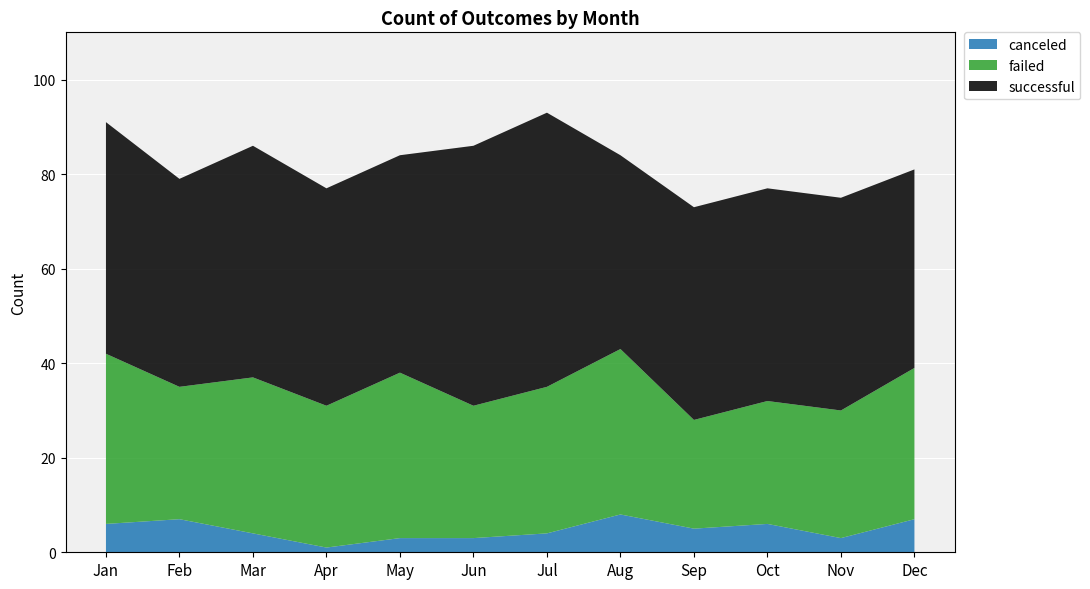

Reading right to left, extract all data points from this chart.

canceled: Dec=7	Nov=3	Oct=6	Sep=5	Aug=8	Jul=4	Jun=3	May=3	Apr=1	Mar=4	Feb=7	Jan=6
failed: Dec=32	Nov=27	Oct=26	Sep=23	Aug=35	Jul=31	Jun=28	May=35	Apr=30	Mar=33	Feb=28	Jan=36
successful: Dec=42	Nov=45	Oct=45	Sep=45	Aug=41	Jul=58	Jun=55	May=46	Apr=46	Mar=49	Feb=44	Jan=49